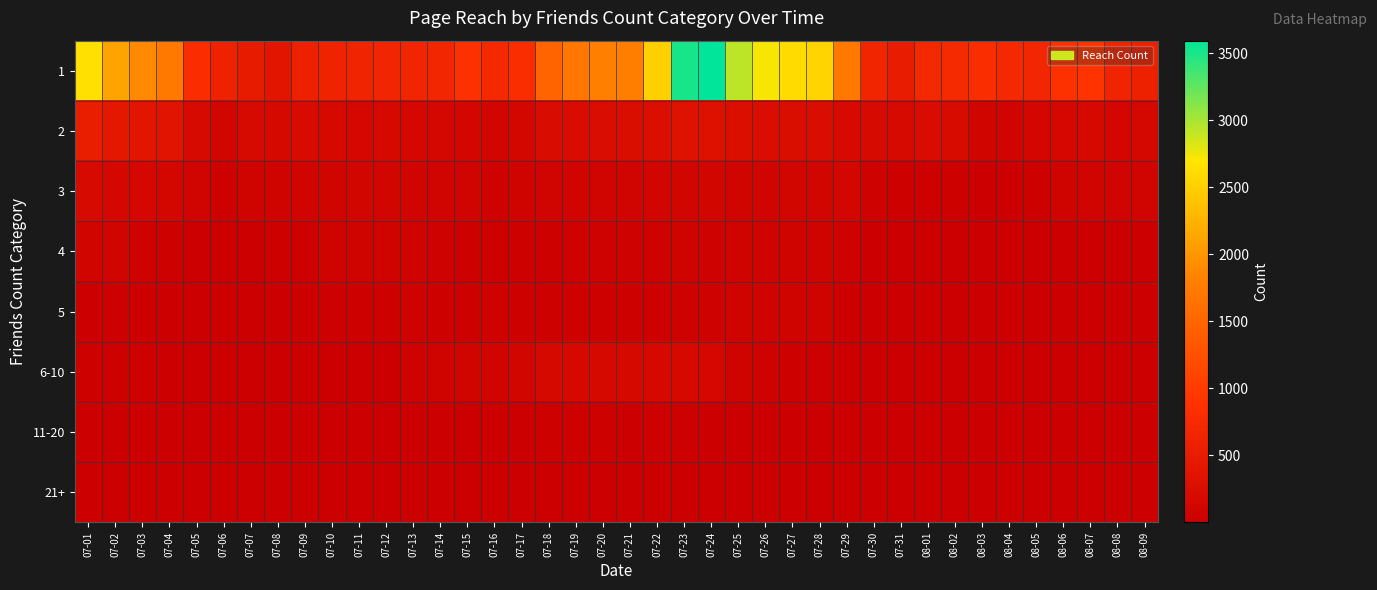

Between 07-23 and 07-26, which series saw the biggest shift?

1